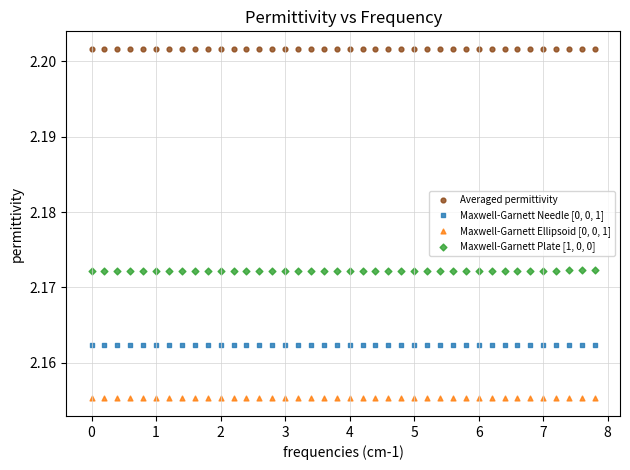

Across all data points, what is the range of X values (max minus min)?

7.8